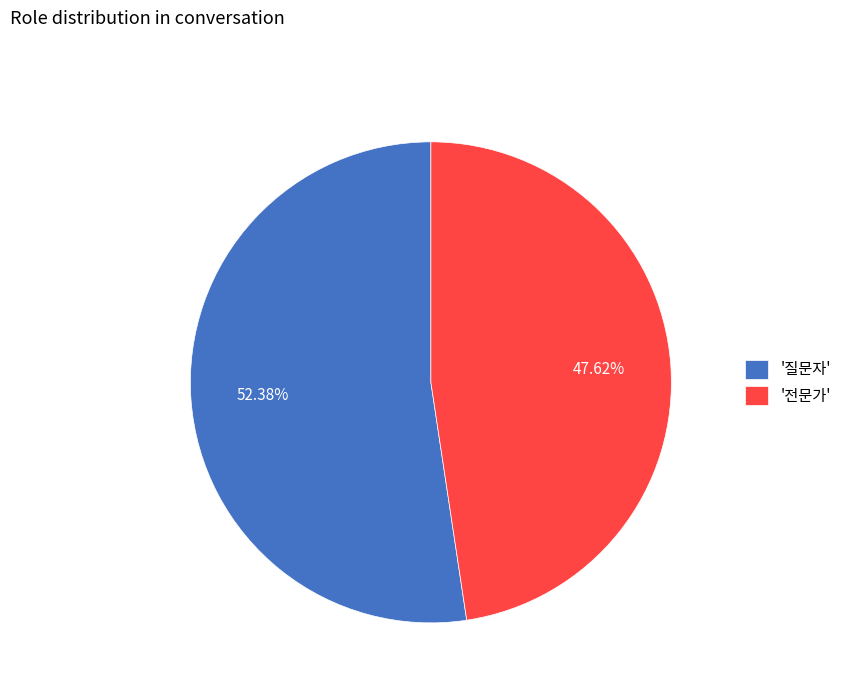

Rank the categories by value from highest to lowest.

'질문자', '전문가'